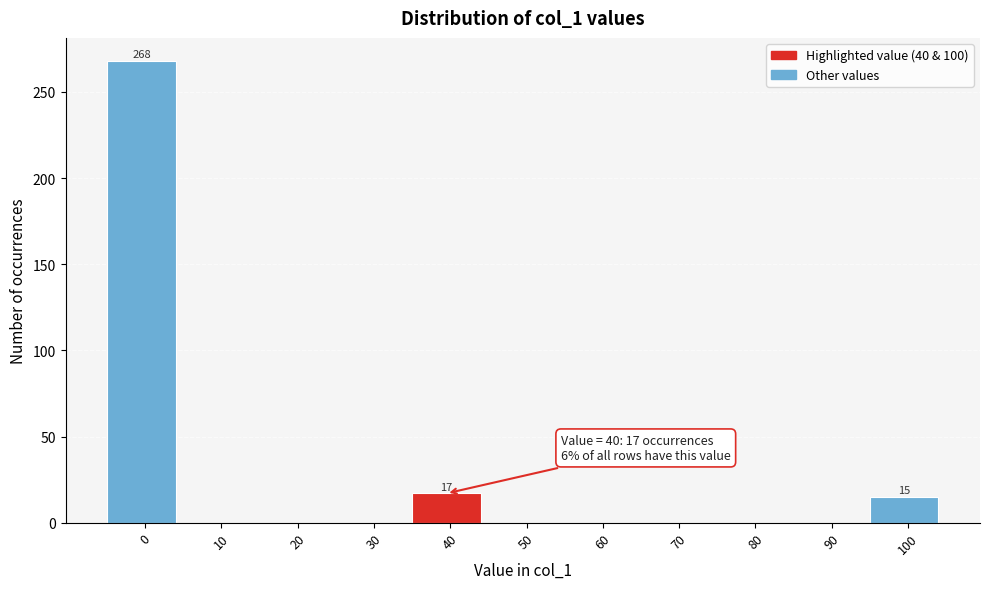

Reading right to left, list all the values displayed in this chart.

100=15	90=0	80=0	70=0	60=0	50=0	40=17	30=0	20=0	10=0	0=268